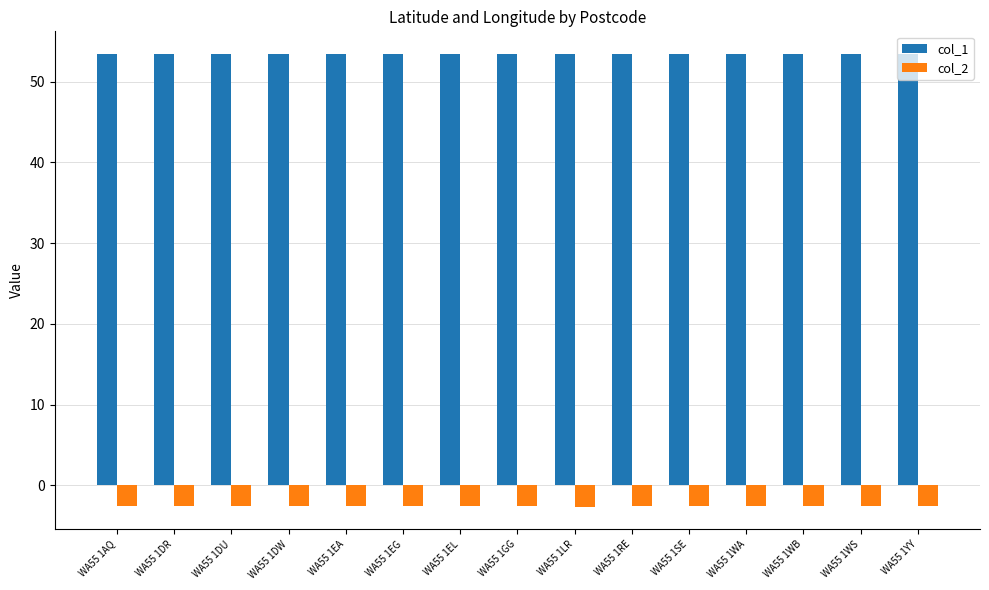

The value of col_1 at WA55 1GG is 85.0. True or false?

False